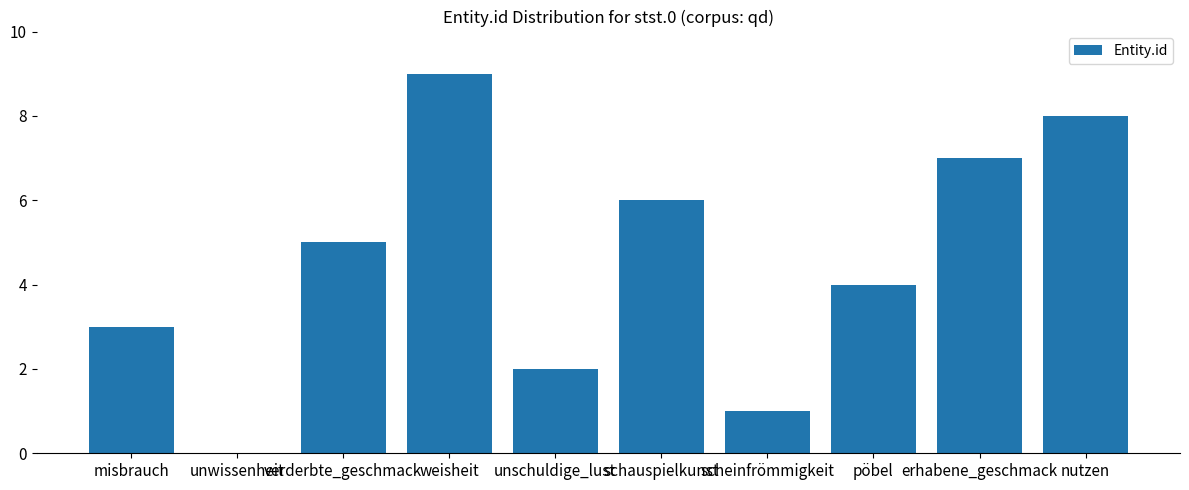

What is the change in value from verderbte_geschmack to schauspielkunst?

+1